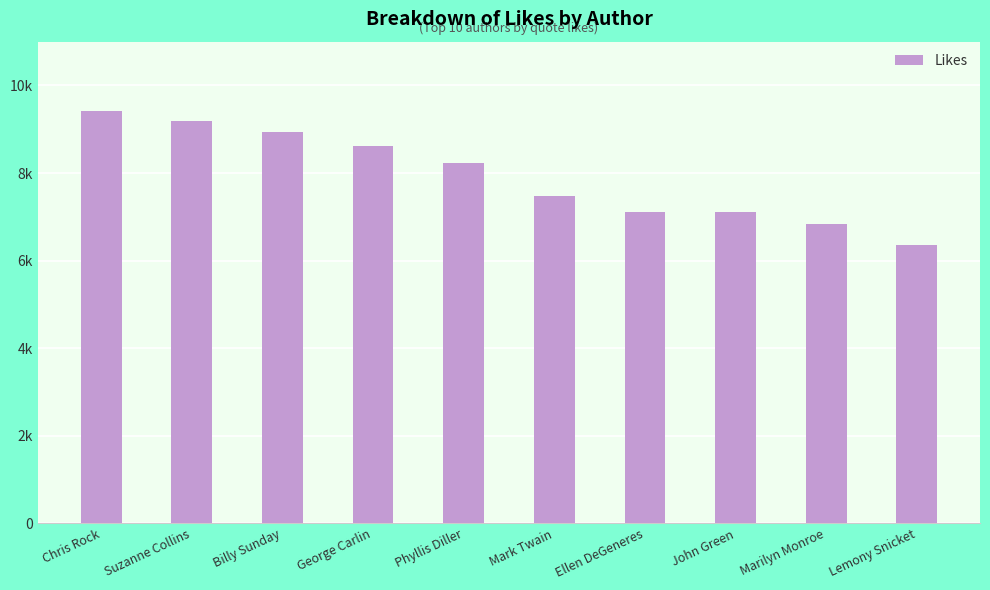

What is the sum of the values at Suzanne Collins and Billy Sunday?

18129